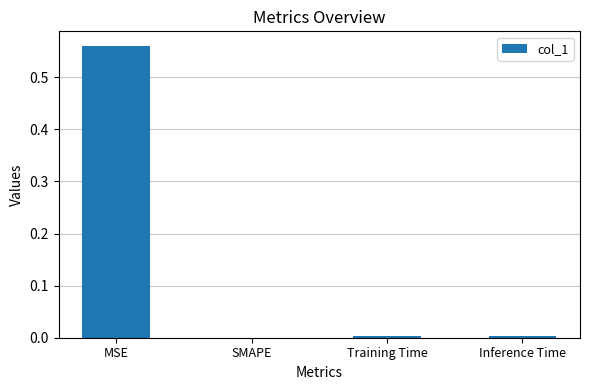

Which category has the highest value across all series?

MSE